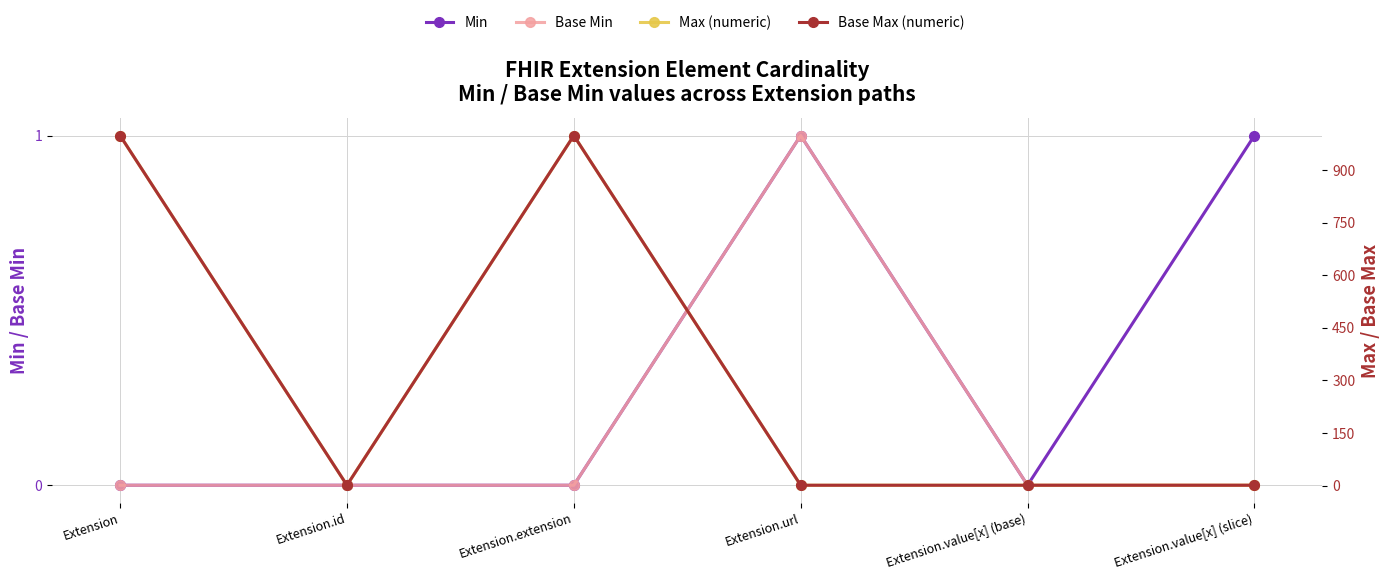

Reading right to left, list all the values displayed in this chart.

Min: 1	0	1	0	0	0
Base Min: 0	0	1	0	0	0
Max (numeric): 1	1	1	999	1	999
Base Max (numeric): 1	1	1	999	1	999